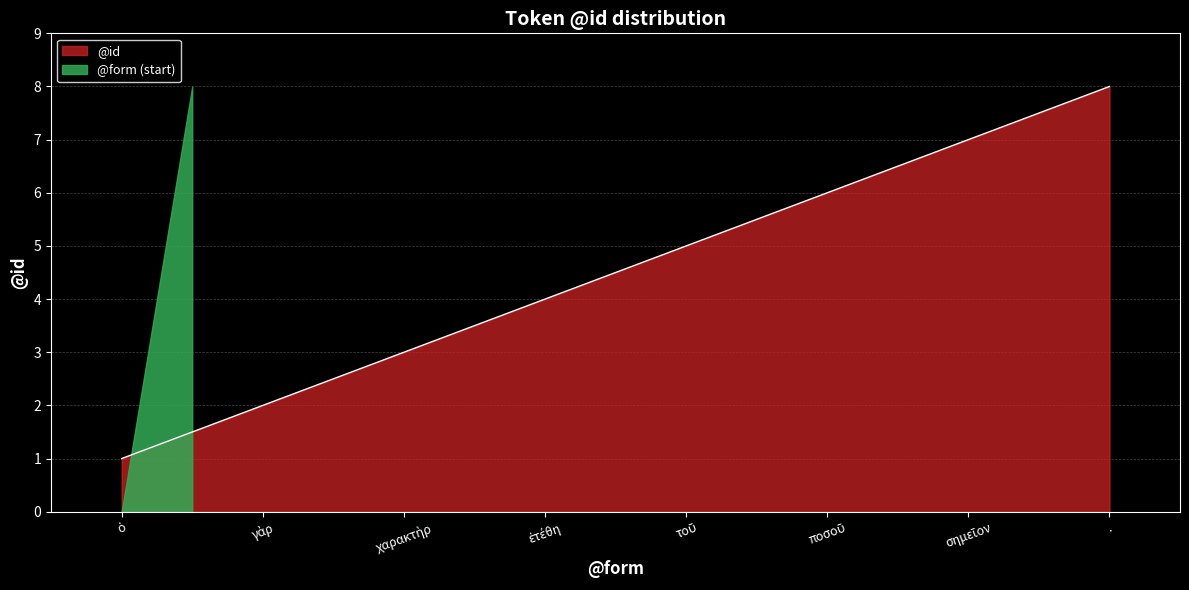

Where does the data first go above 5?

ποσοῦ